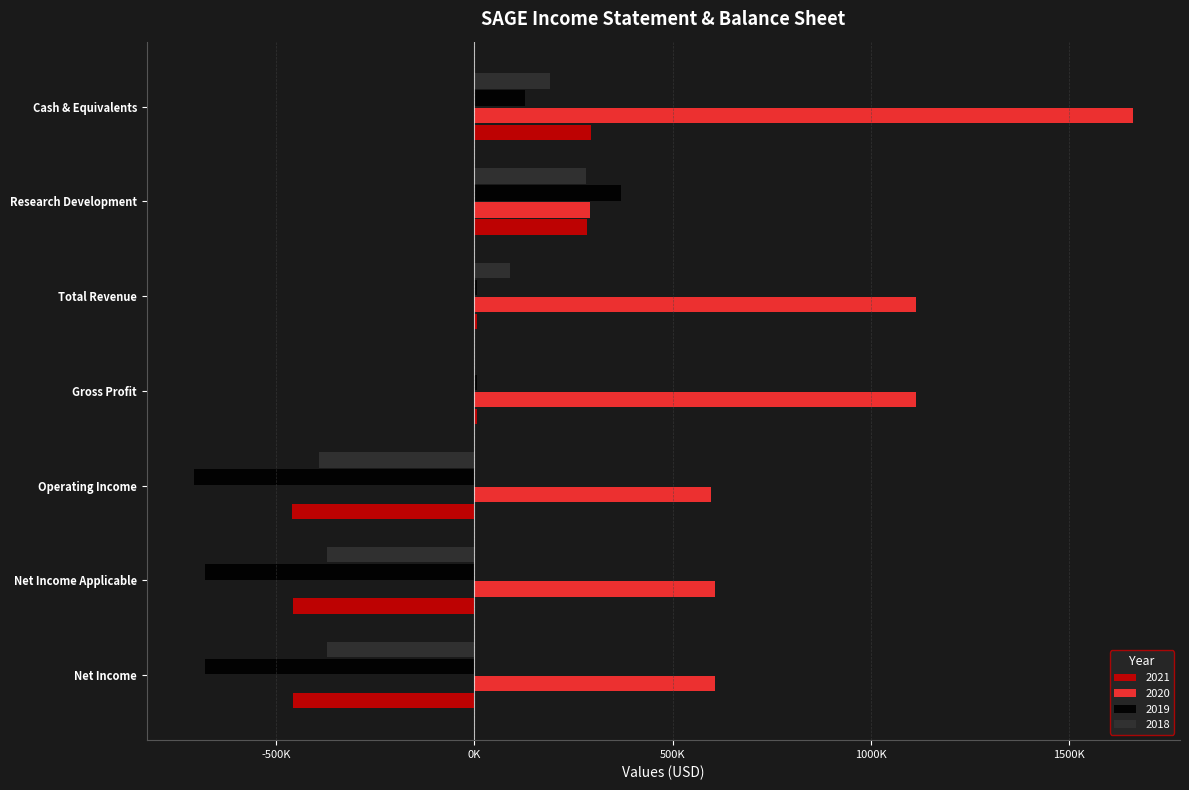

Reading right to left, what are all the values shown in this chart?

2021: Cash & Equivalents=294200	Research Development=283200	Total Revenue=6300	Gross Profit=5800	Operating Income=-460900	Net Income Applicable=-457900	Net Income=-457900
2020: Cash & Equivalents=1661100	Research Development=292700	Total Revenue=1114200	Gross Profit=1113600	Operating Income=596200	Net Income Applicable=606100	Net Income=606100
2019: Cash & Equivalents=126700	Research Development=368800	Total Revenue=6900	Gross Profit=6500	Operating Income=-708100	Net Income Applicable=-680200	Net Income=-680200
2018: Cash & Equivalents=190900	Research Development=282100	Total Revenue=90300	Gross Profit=0	Operating Income=-393200	Net Income Applicable=-372900	Net Income=-372900